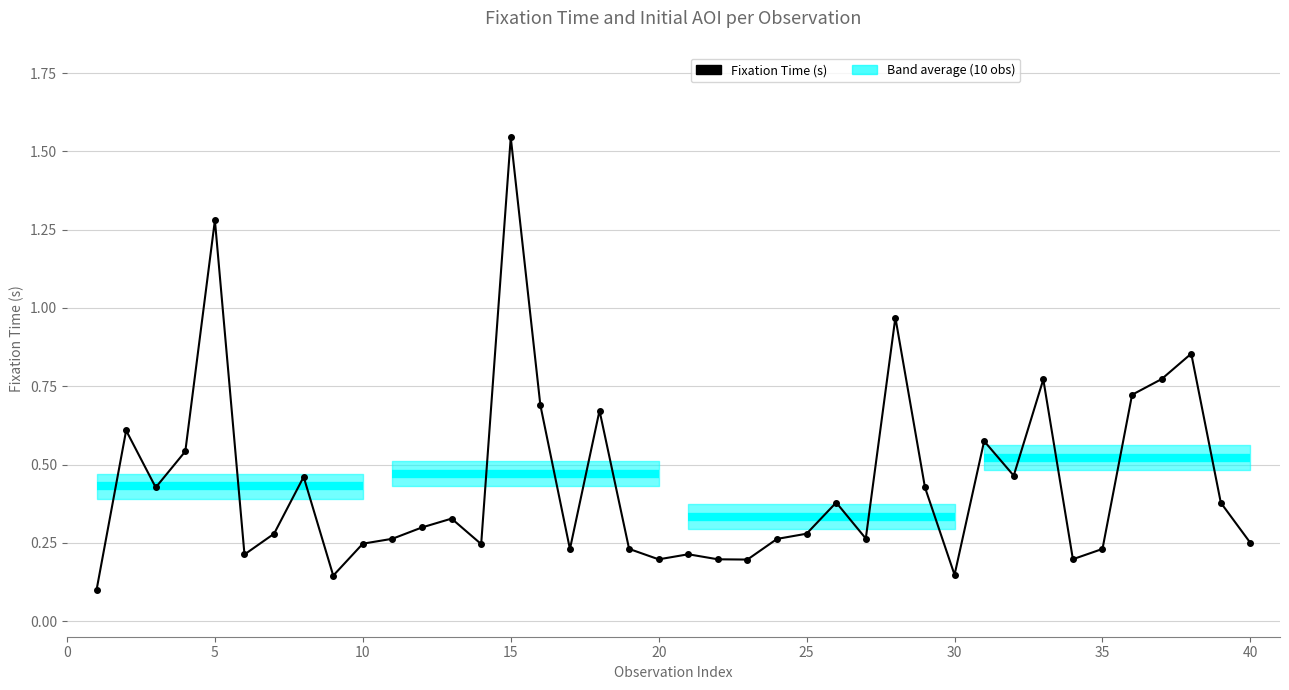

How many data points does each series have?

40